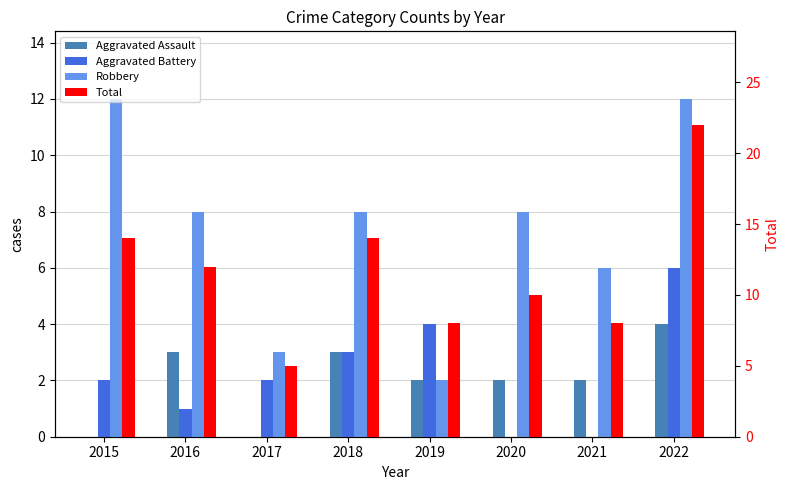

What is the value of the Aggravated Battery bar at the 2nd from the left?

1